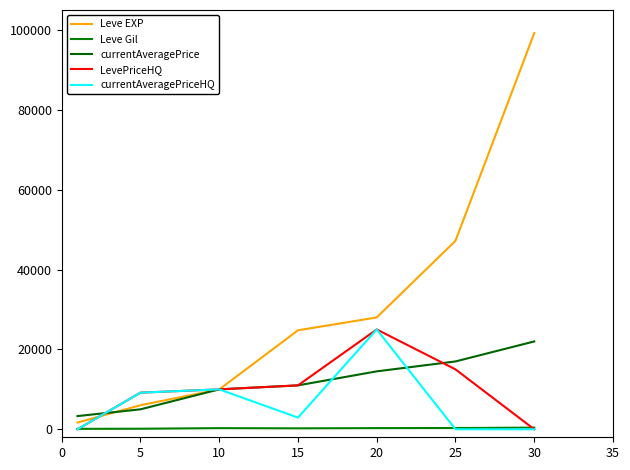

True or false: Leve Gil and currentAveragePriceHQ intersect in this chart.

True